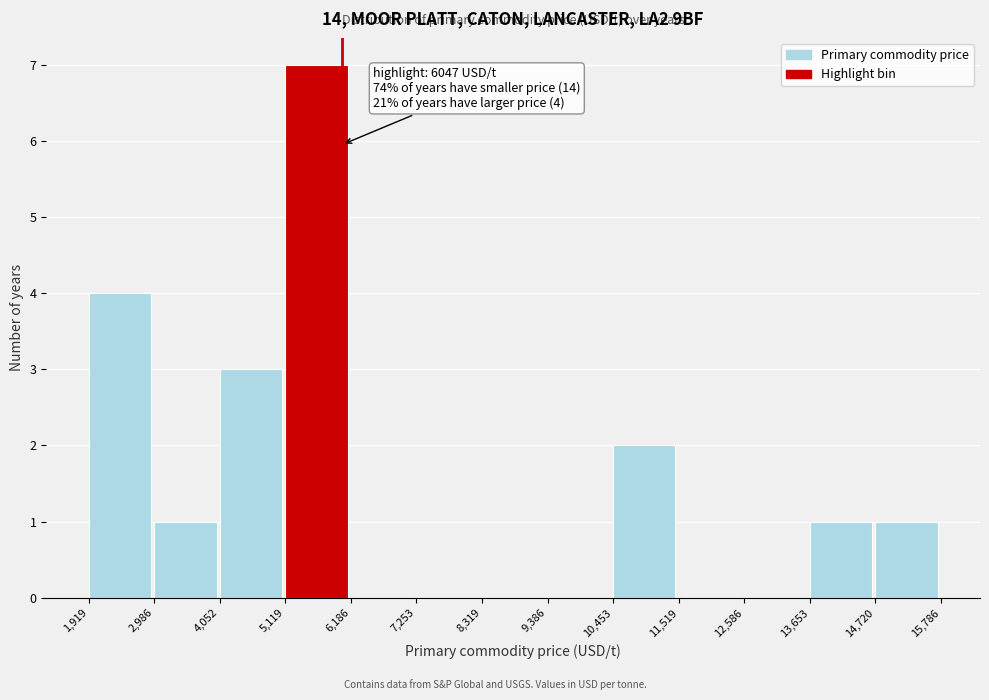

Which range on the x-axis has the tallest bar?

5,119 to 6,186